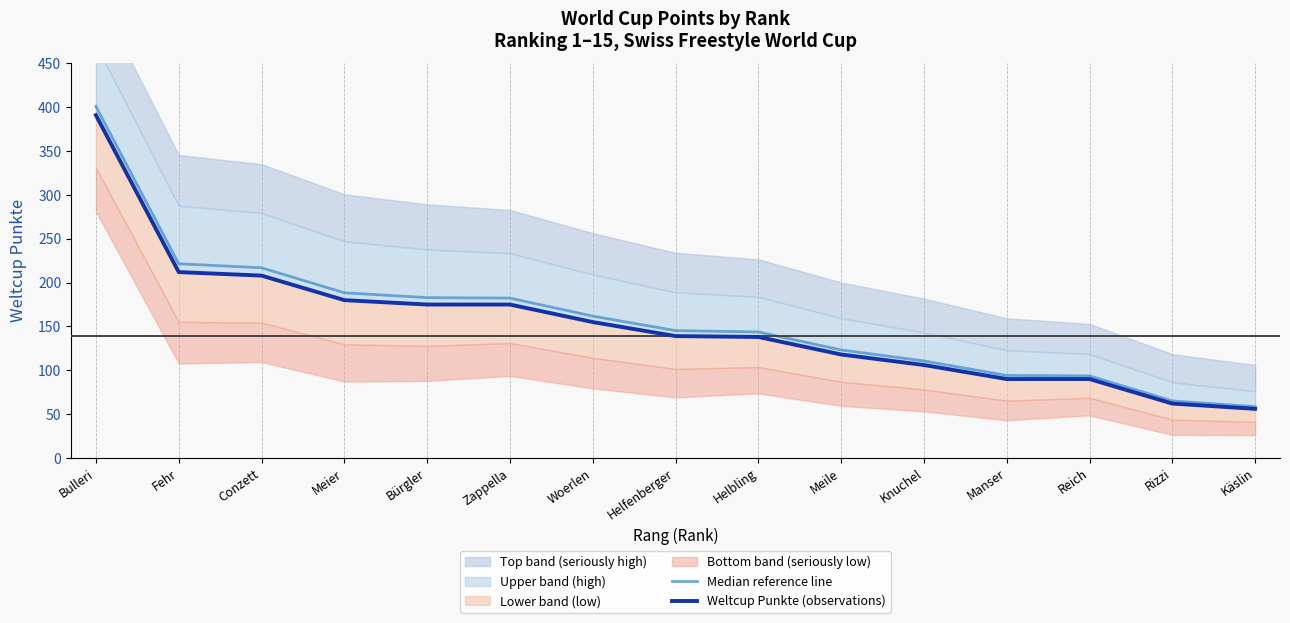

Which series has the widest spread of values?

Median reference line